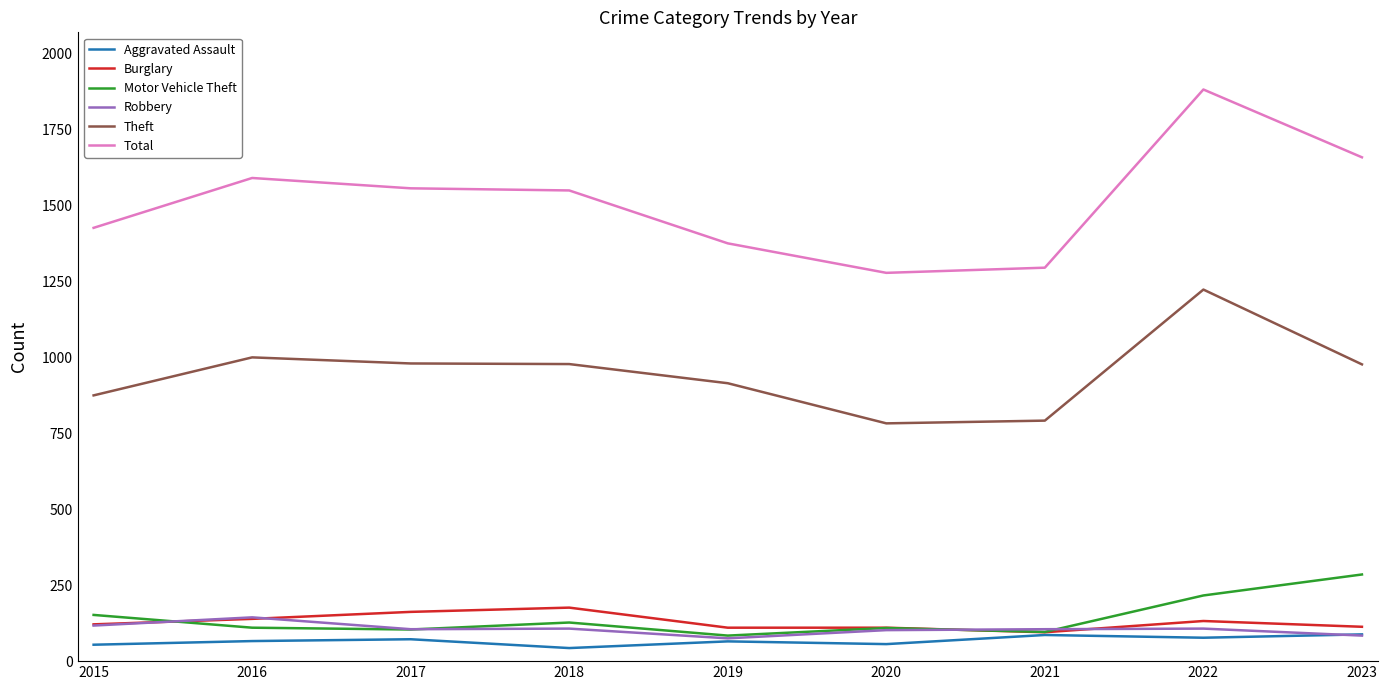

What is the sum of the Motor Vehicle Theft values at 2023 and 2015?

437